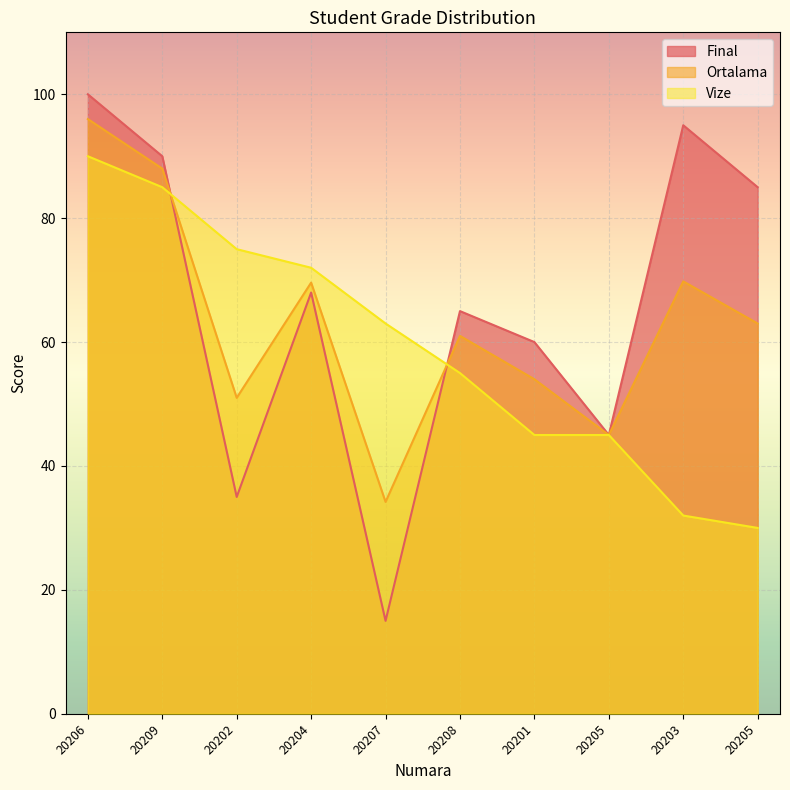

What is the sum of the Vize values at 20209 and 20205?

130.0